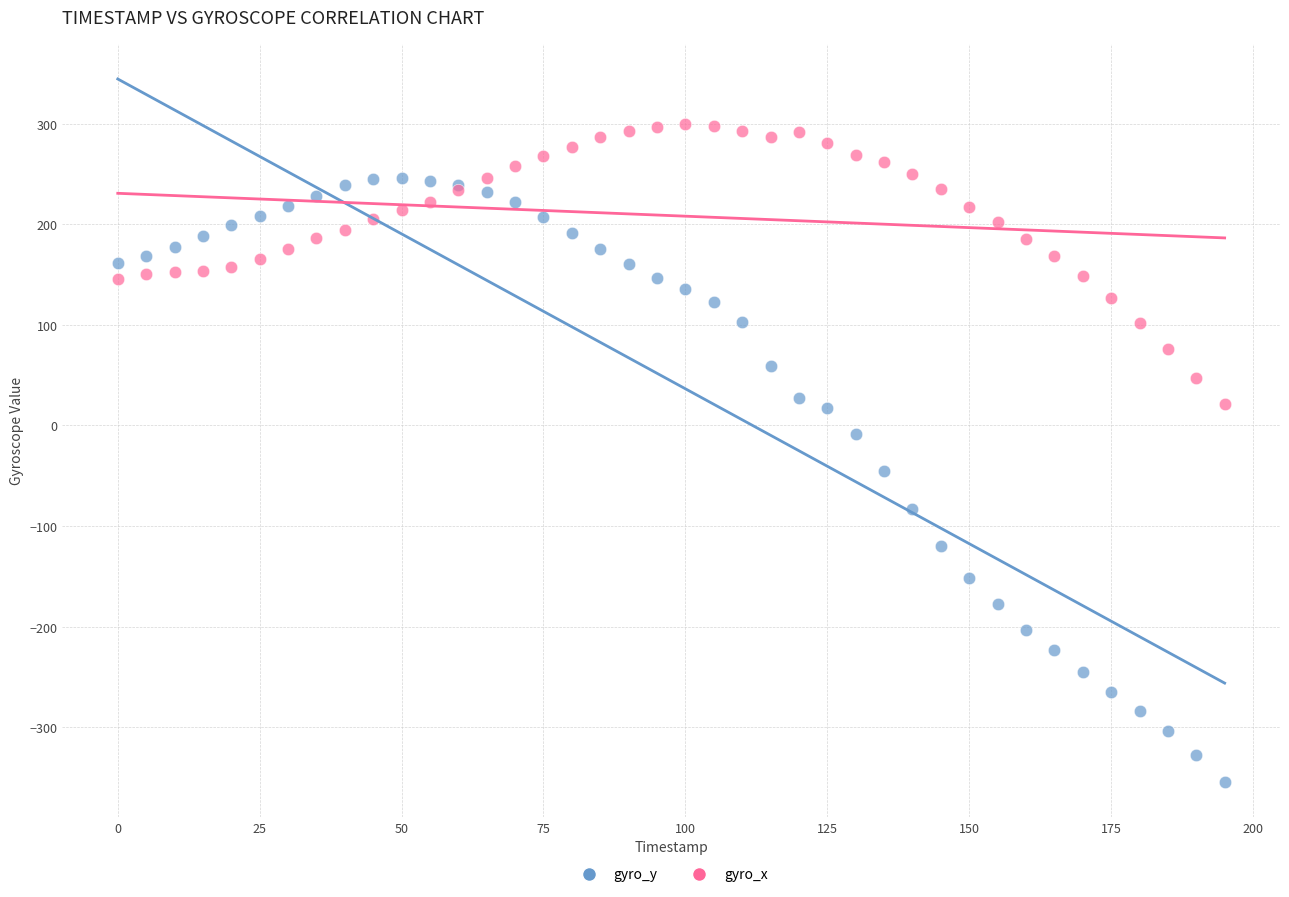

In the gyro_y series, what Y value is closest to -54?

-45